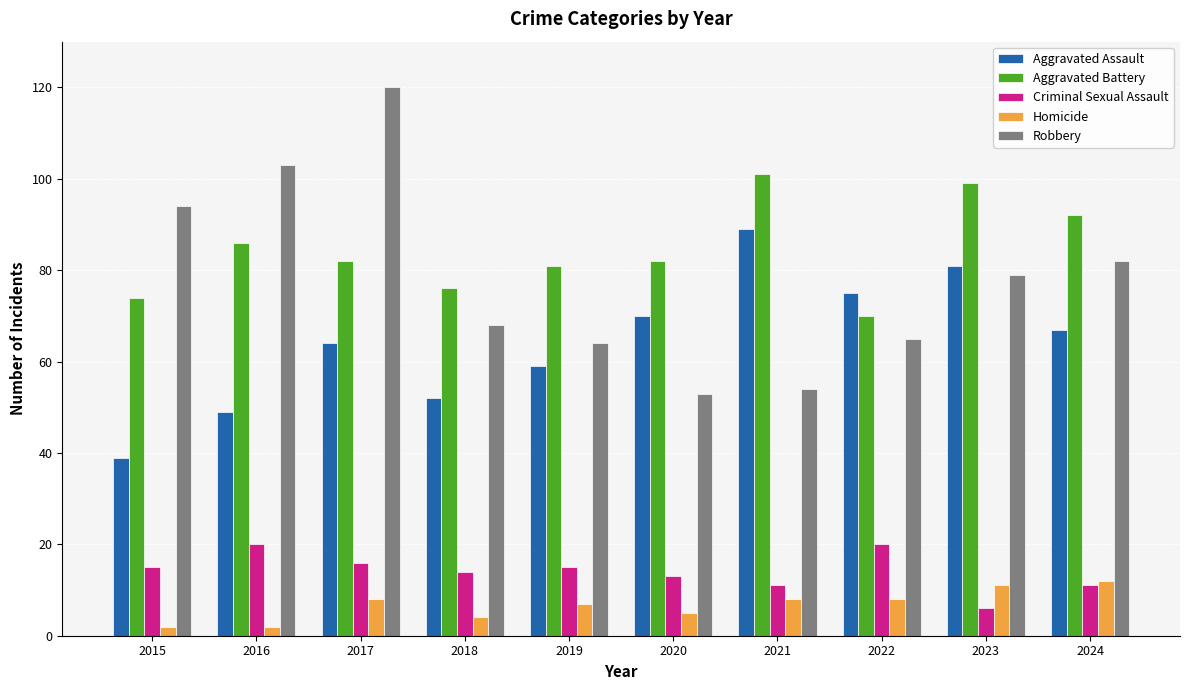

Reading right to left, transcribe all the data shown in this chart.

Aggravated Assault: 67	81	75	89	70	59	52	64	49	39
Aggravated Battery: 92	99	70	101	82	81	76	82	86	74
Criminal Sexual Assault: 11	6	20	11	13	15	14	16	20	15
Homicide: 12	11	8	8	5	7	4	8	2	2
Robbery: 82	79	65	54	53	64	68	120	103	94